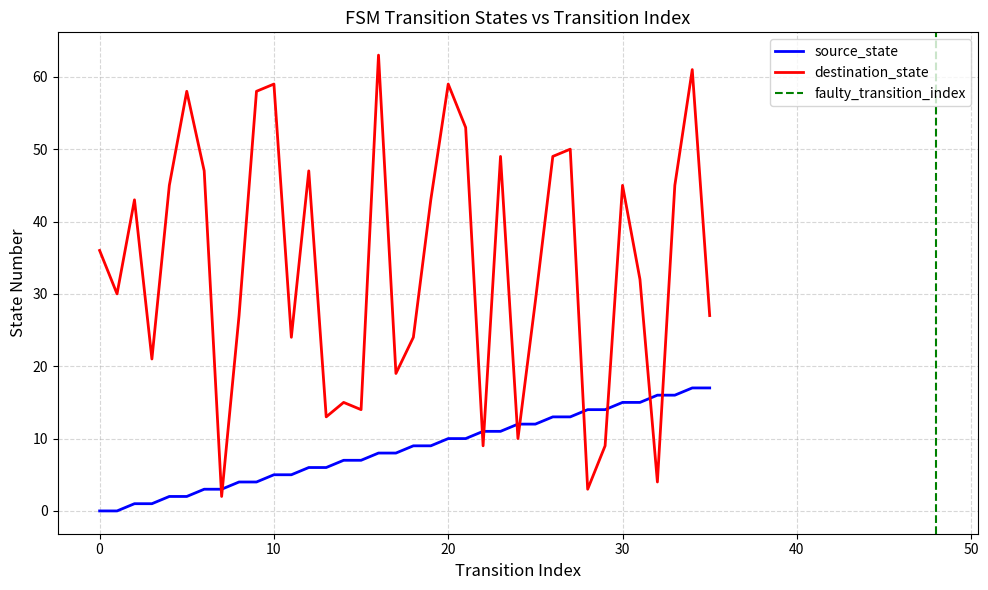

How many data points in destination_state are above 36?

17